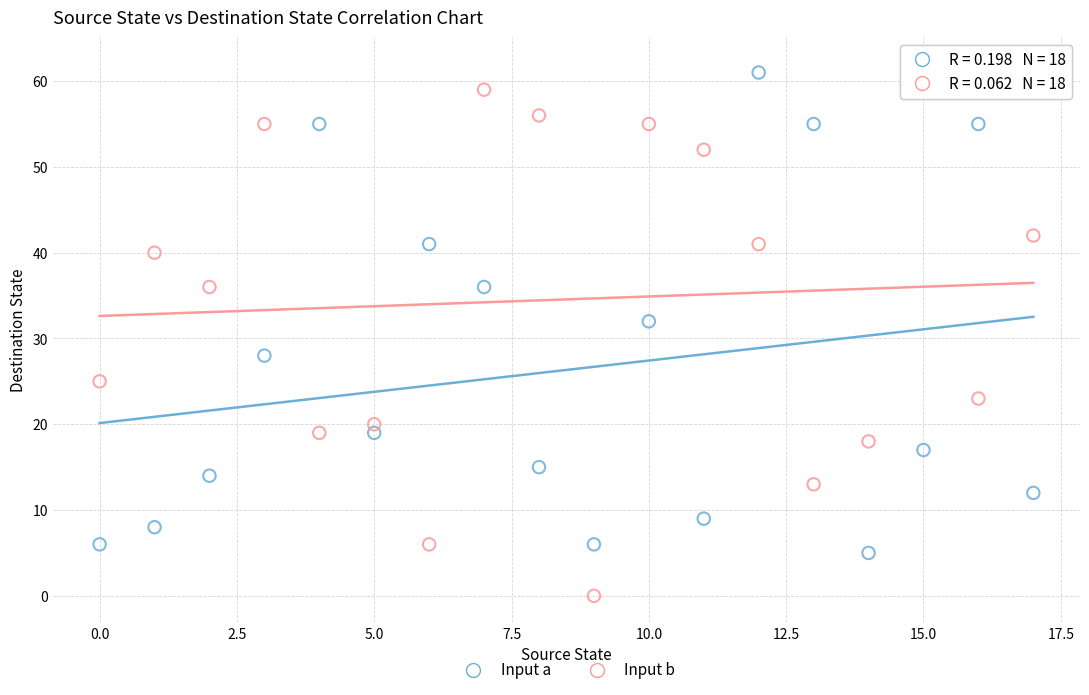

Across all series, what Y value is closest to 31?

32